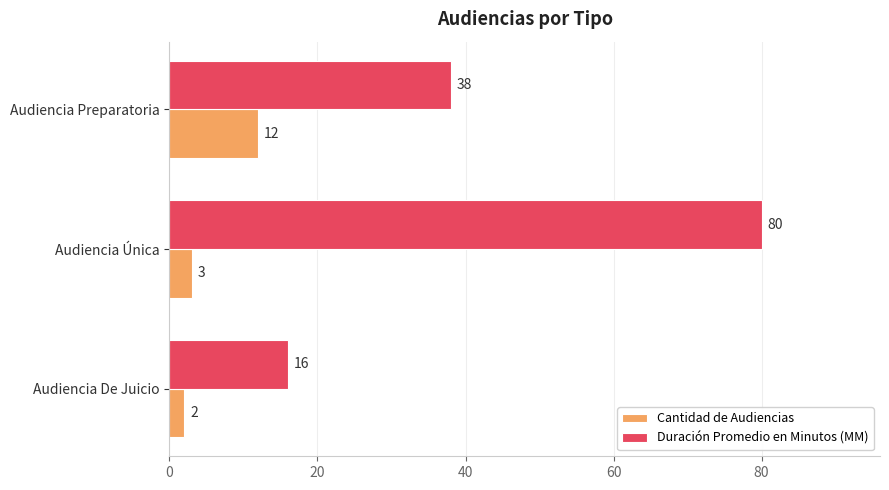

At which label is Duración Promedio en Minutos (MM) closest to 48?

Audiencia Preparatoria